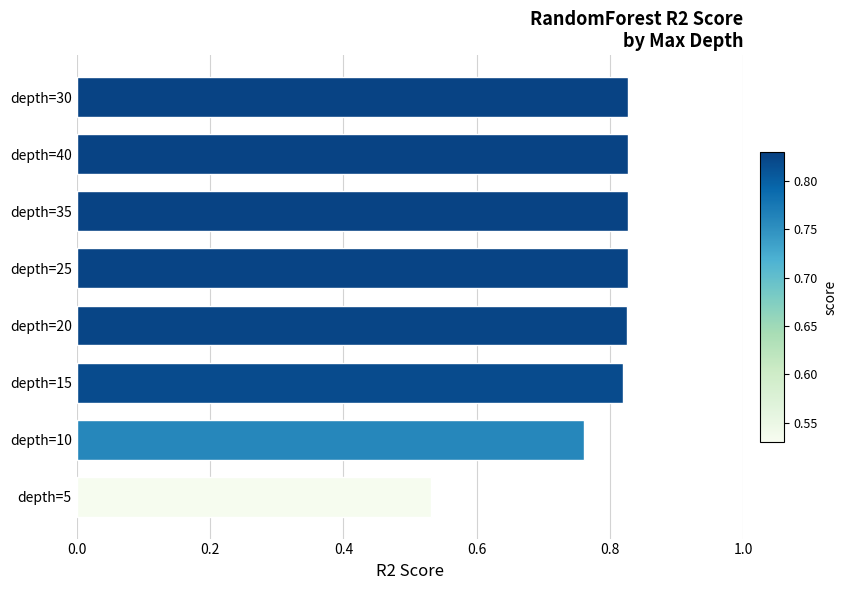

Which has a higher value, depth=20 or depth=5?

depth=20